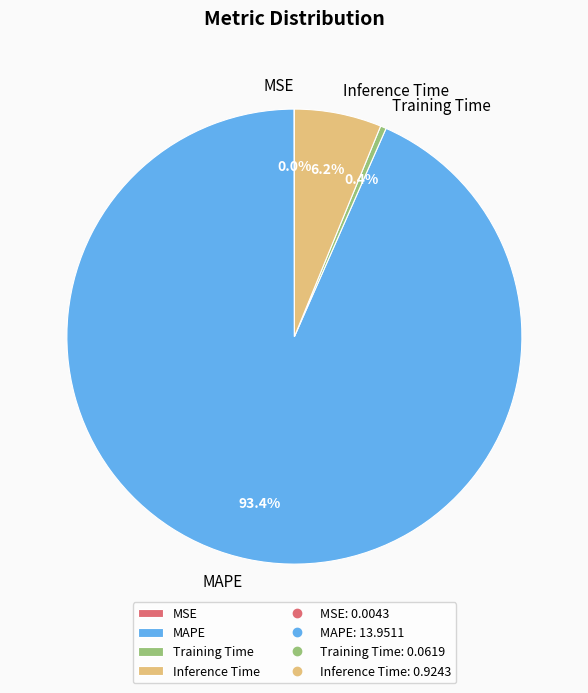

The Training Time slice represents 9% of the pie. True or false?

False